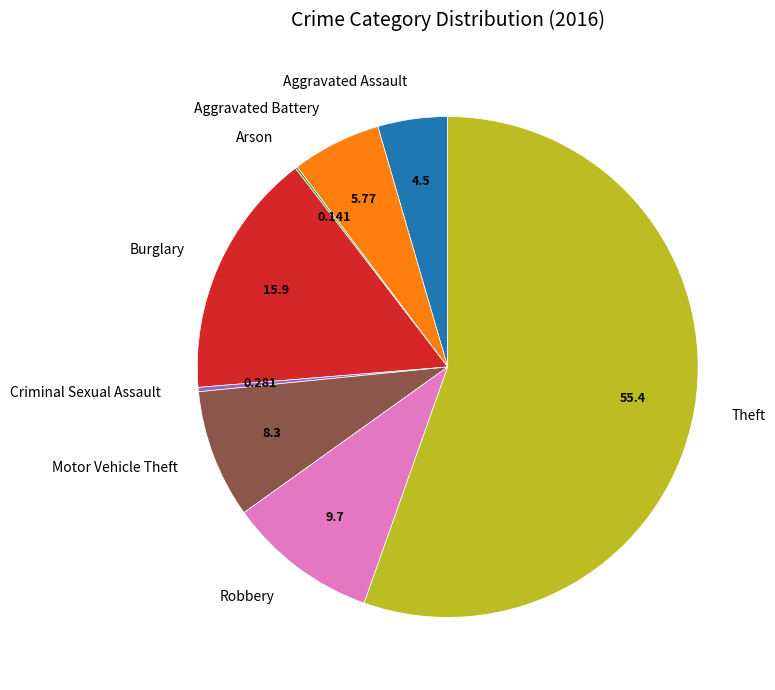

What is the ratio of the value at Motor Vehicle Theft to the value at Robbery?

0.9